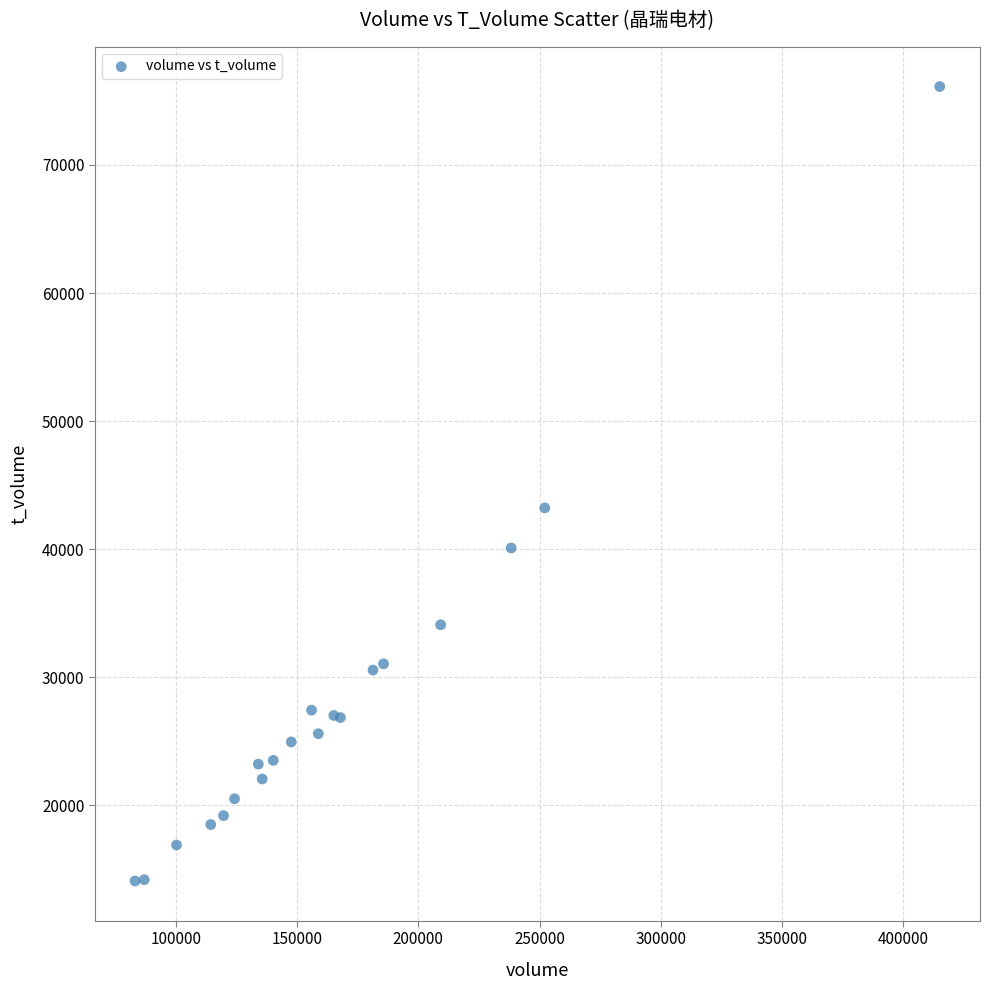

What Y value in the scatter plot is closest to 45114?

43232